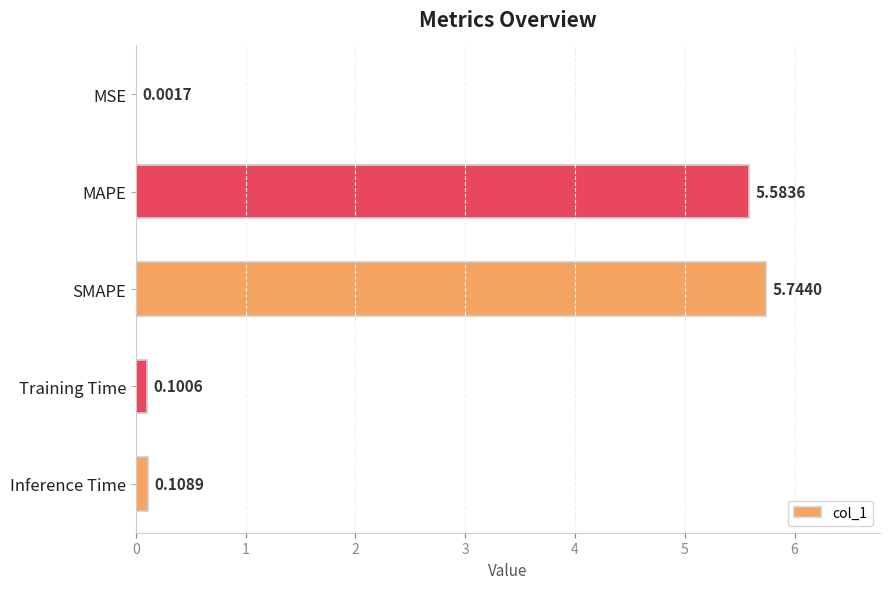

At which label is the value closest to 2?

Inference Time